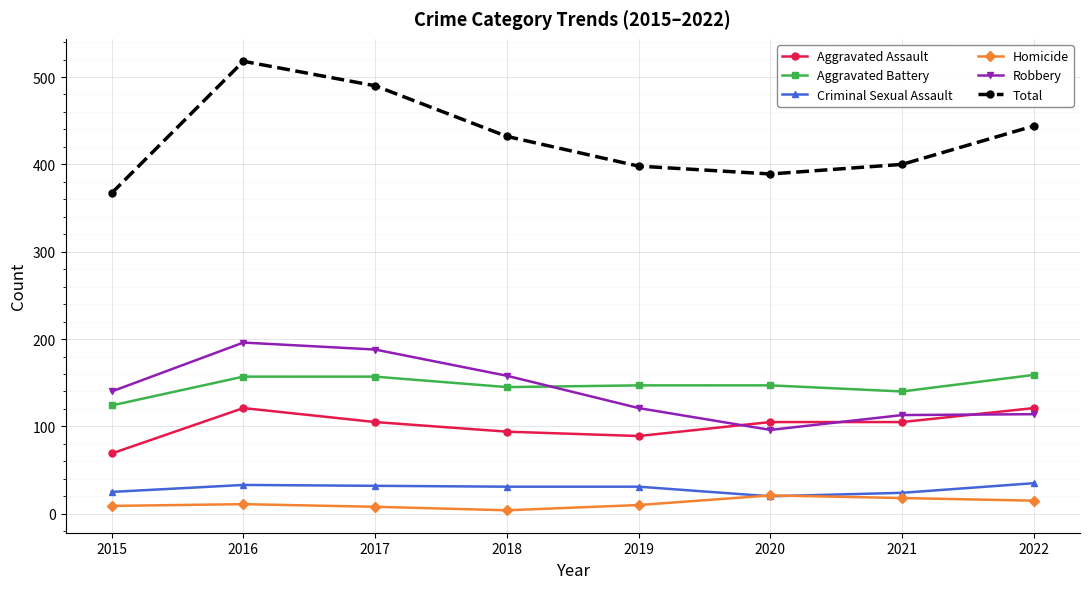

Which series has the largest range (max minus min)?

Total